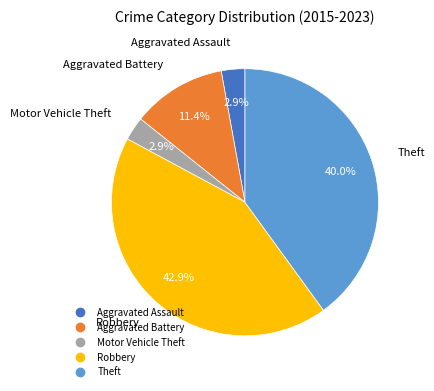

Combined, what portion of the pie is Aggravated Battery and Aggravated Assault?

14.3%